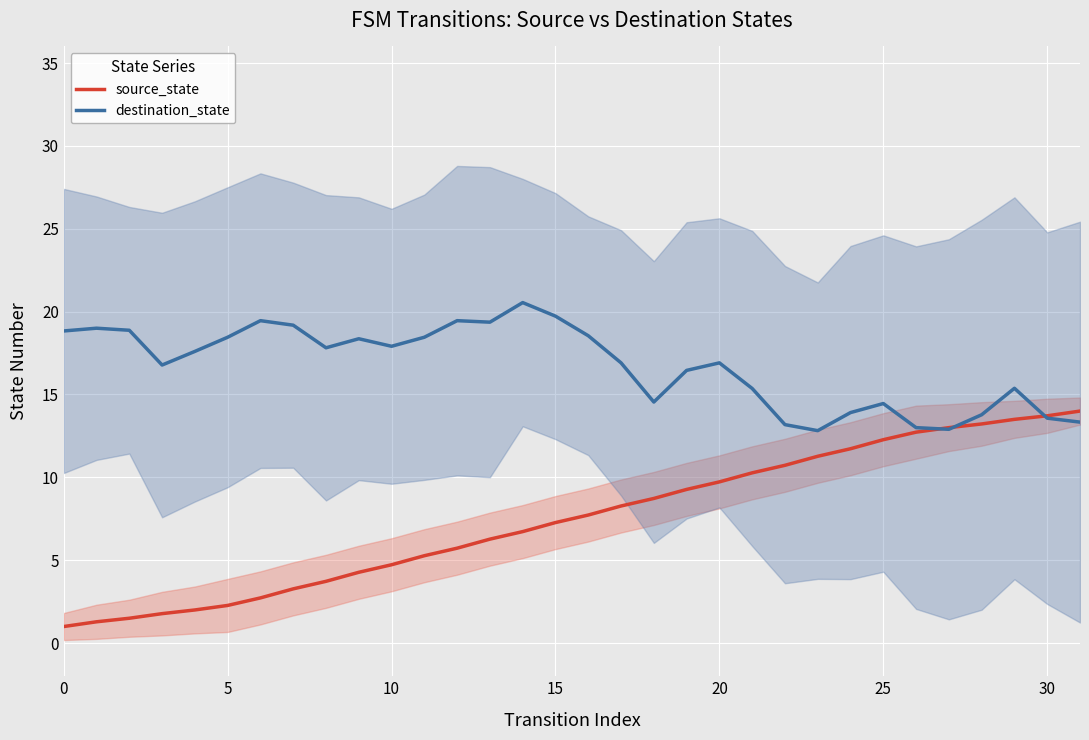

What is the value of the source_state point at the 13th from the left?

5.7